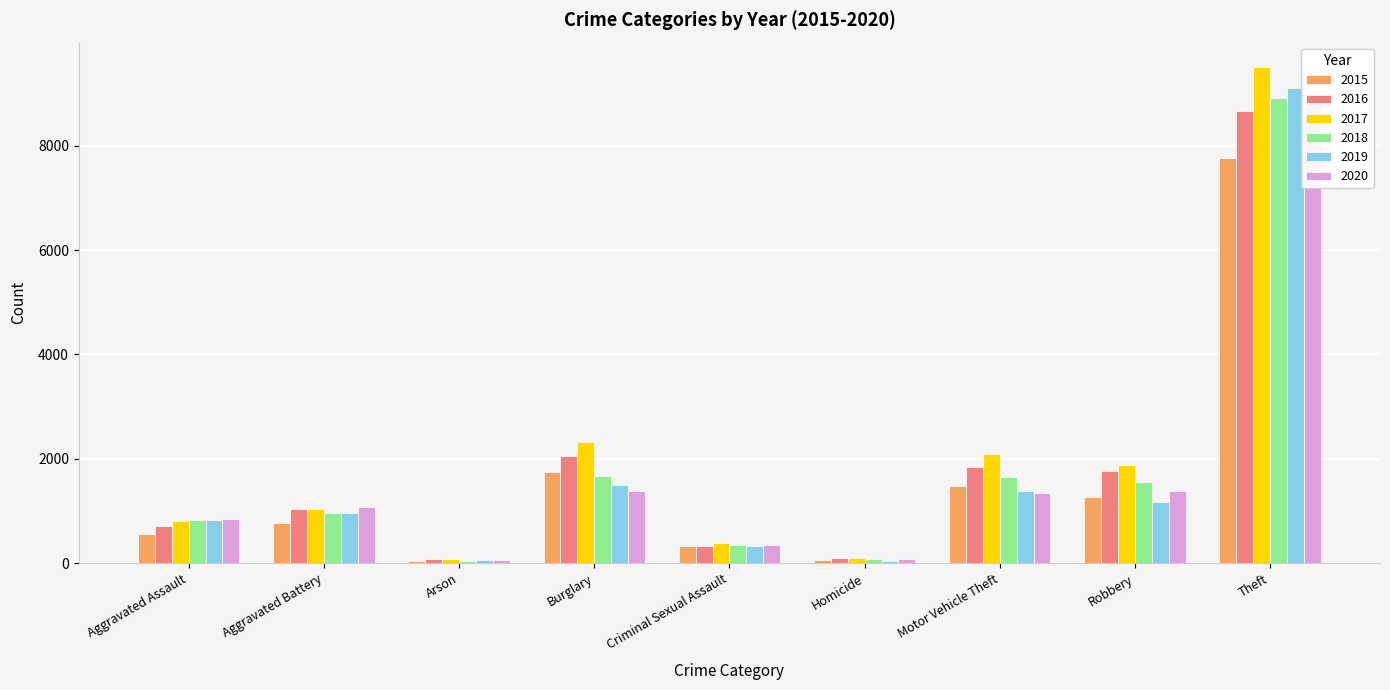

The 2019 series shows 1549 at Robbery. True or false?

False